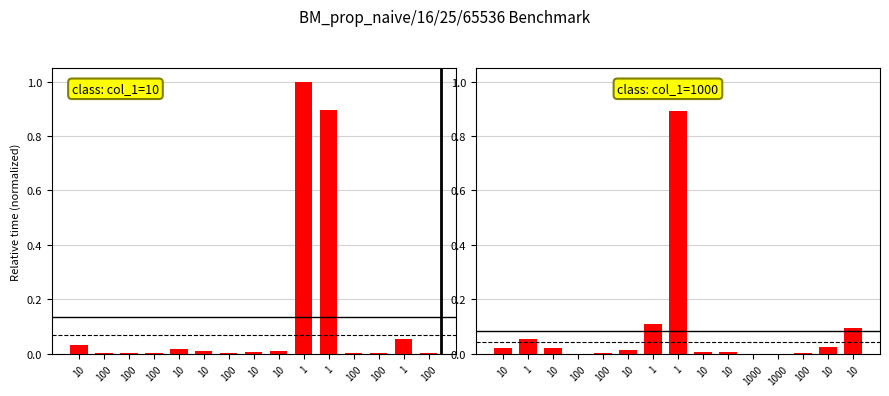

What is the label of the 9th bar from the left?

10